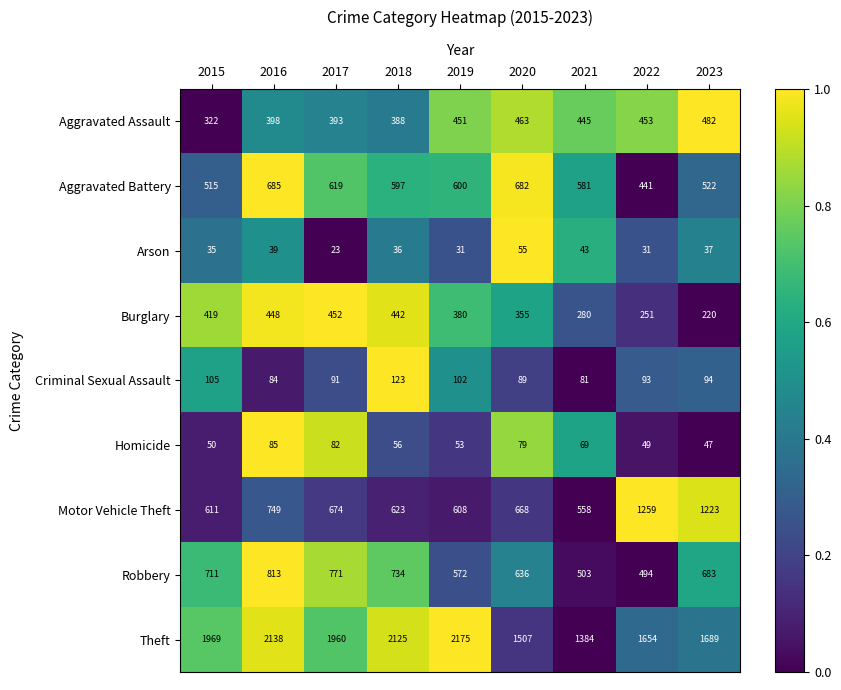

List the series in order of their peak value, highest first.

Theft, Motor Vehicle Theft, Robbery, Aggravated Battery, Aggravated Assault, Burglary, Criminal Sexual Assault, Homicide, Arson